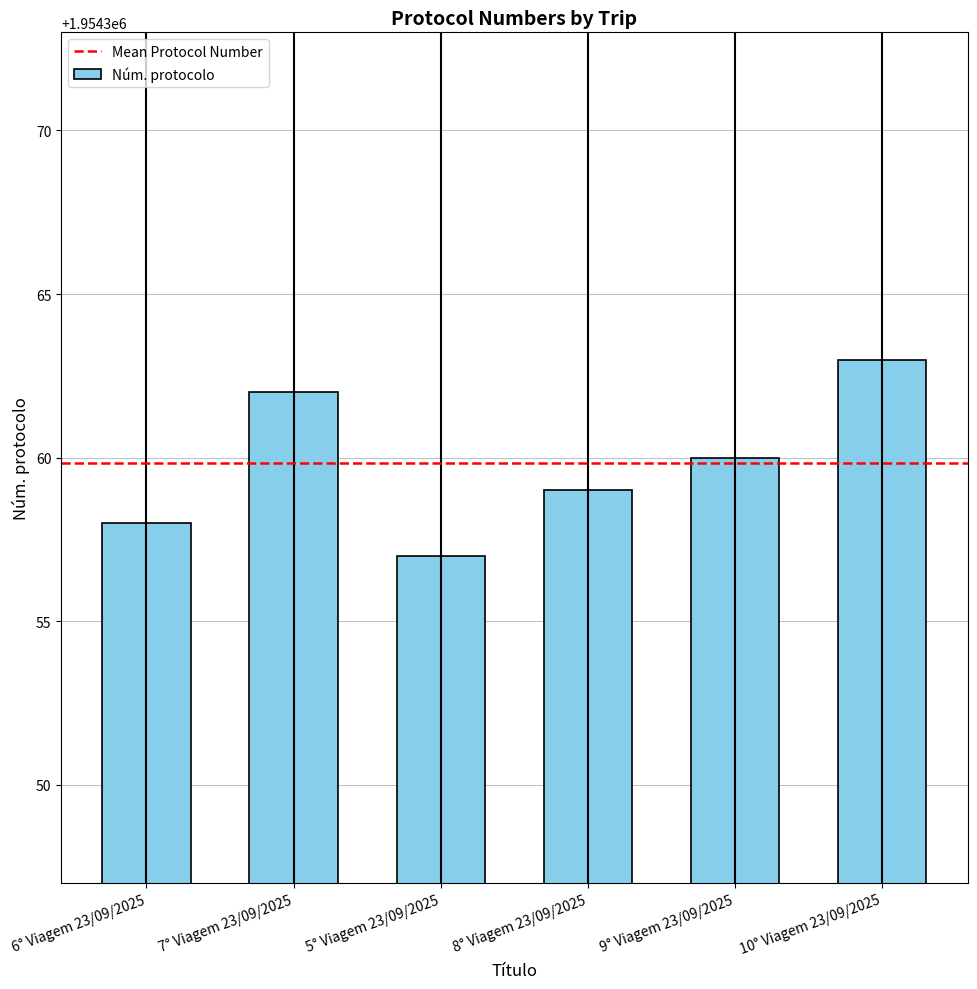

Approximately how many times larger is the value at 8° Viagem 23/09/2025 compared to 9° Viagem 23/09/2025?

1.0